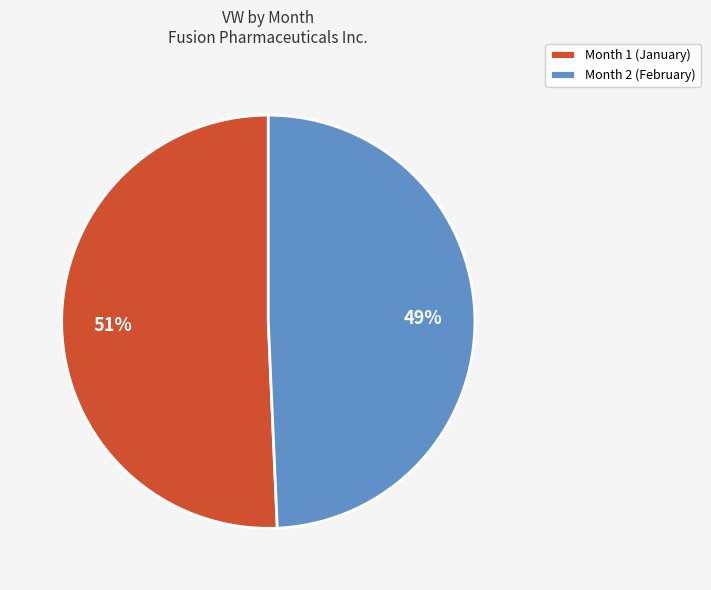

To the nearest percent, what is the combined percentage of Month 2 (February) and Month 1 (January)?

100%